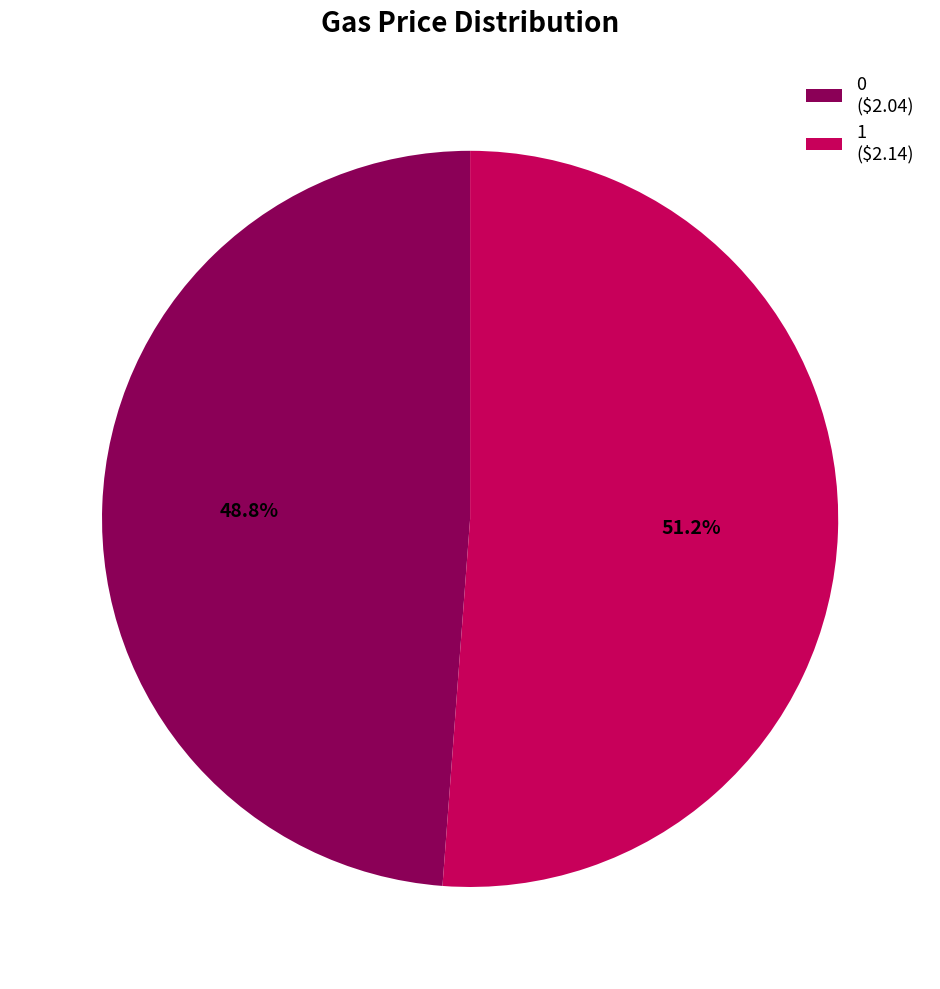

Is the sum of 0 and 1 greater than half?

Yes